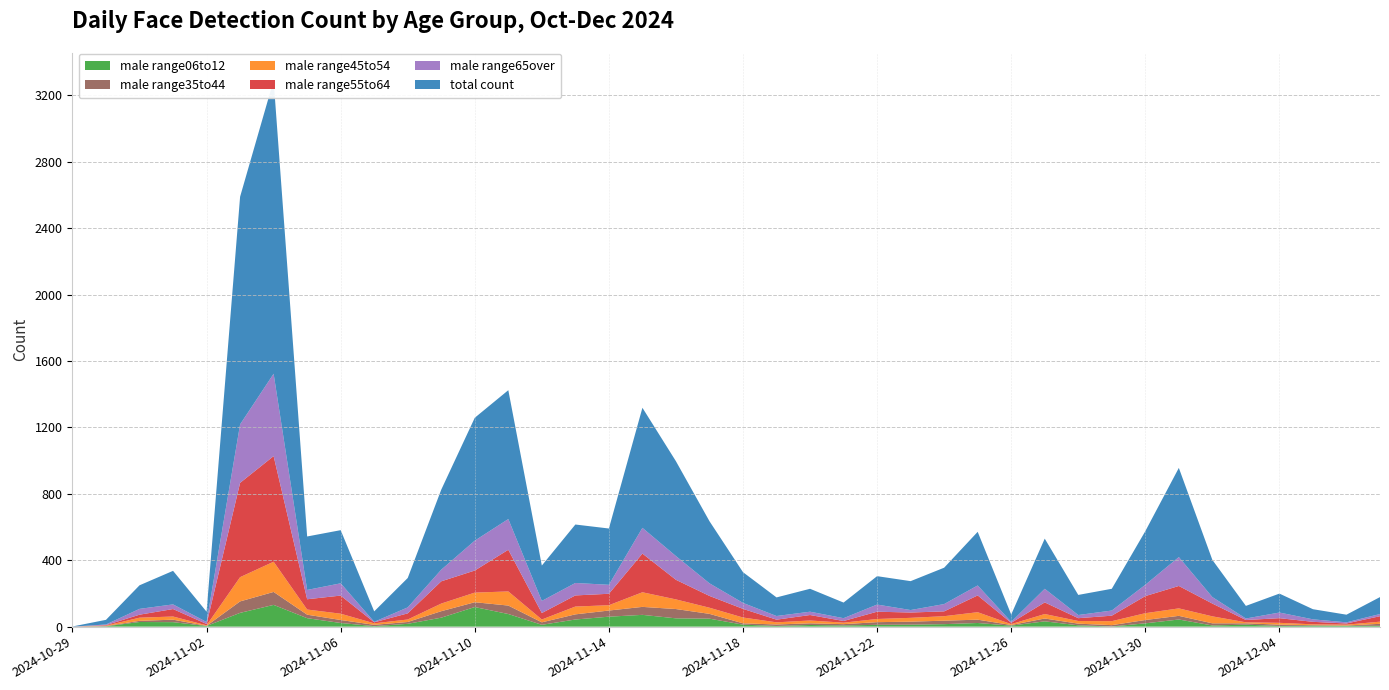

Reading left to right, extract all data points from this chart.

male range06to12: 0	2	28	27	4	83	131	51	22	3	17	54	118	76	11	43	60	71	50	48	12	4	10	7	11	12	15	22	6	32	8	1	20	43	7	12	4	6	5	5
male range35to44: 0	2	7	15	1	69	78	21	18	8	11	39	29	51	15	31	37	48	56	29	8	9	10	8	16	18	21	20	4	17	10	8	20	22	13	8	8	3	2	12
male range45to54: 0	2	19	19	3	146	182	31	38	9	15	46	58	85	17	47	32	88	58	37	35	13	17	9	19	23	27	45	5	27	16	24	41	45	42	6	11	5	5	13
male range55to64: 0	3	18	45	8	568	636	62	109	6	37	134	133	251	39	67	69	233	118	71	52	16	33	10	44	32	29	101	8	70	17	33	103	135	77	14	28	15	7	33
male range65over: 0	4	35	28	12	352	496	56	74	3	36	70	180	185	73	75	54	155	143	76	36	22	20	17	43	15	44	60	6	82	19	31	68	174	39	9	34	15	7	13
total count: 1	28	142	202	62	1371	1767	322	320	63	177	482	740	776	213	352	339	723	571	374	185	112	138	94	171	174	219	323	44	302	121	131	323	537	224	76	114	61	46	102